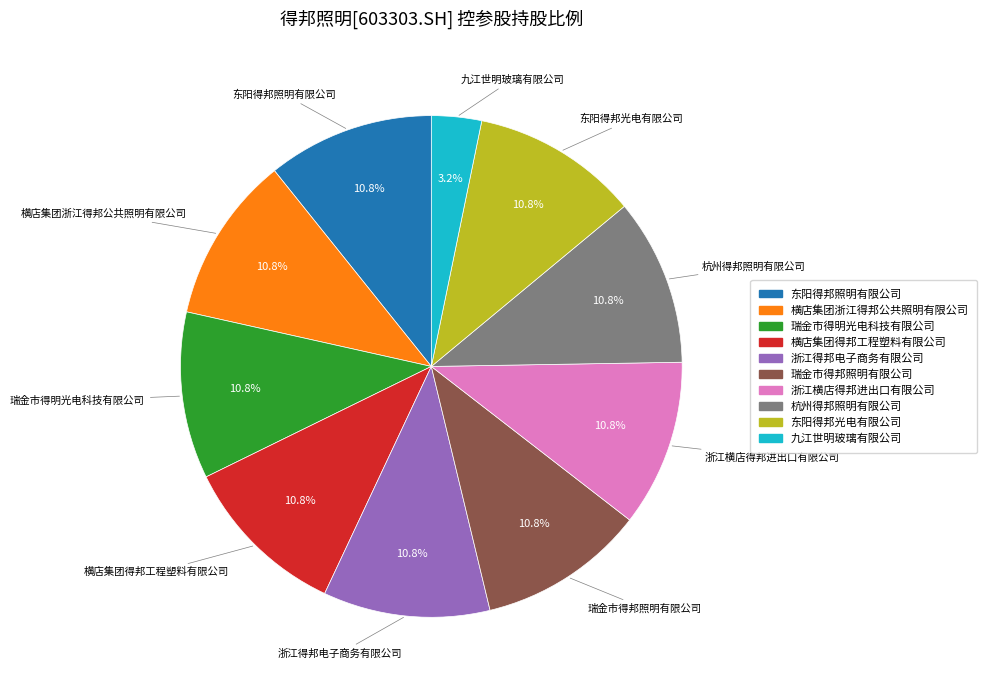

Count the number of slices in the pie.

10